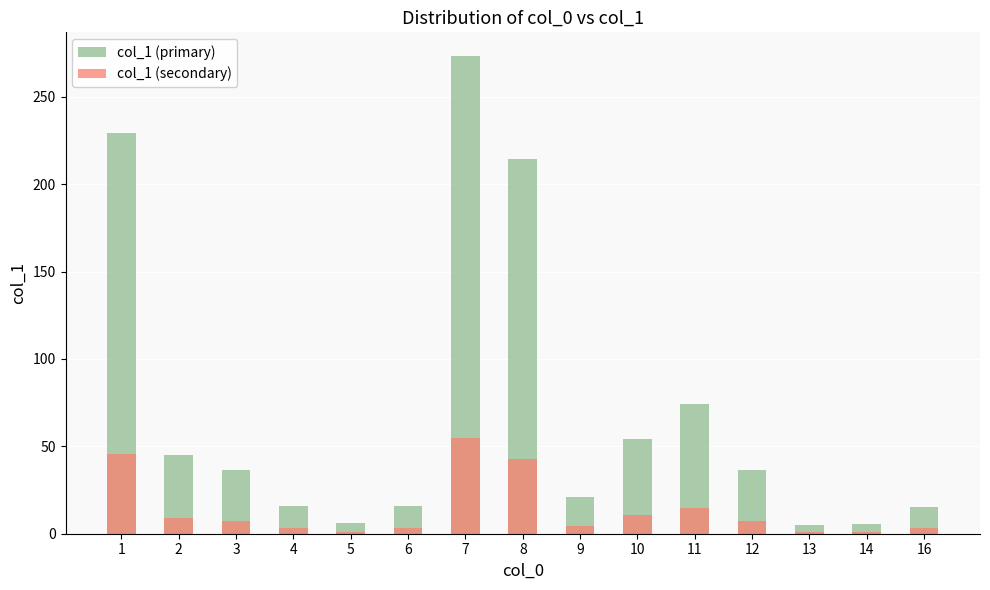

What is the value of the col_1 (primary) bar at the 12th from the left?

36.4